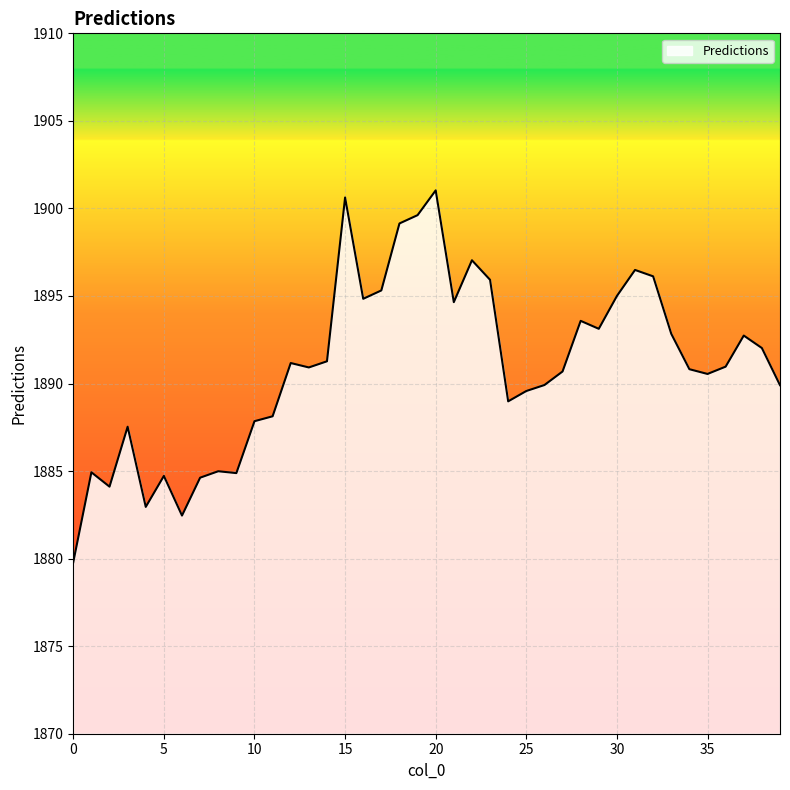

How many lines are shown in the chart?

1